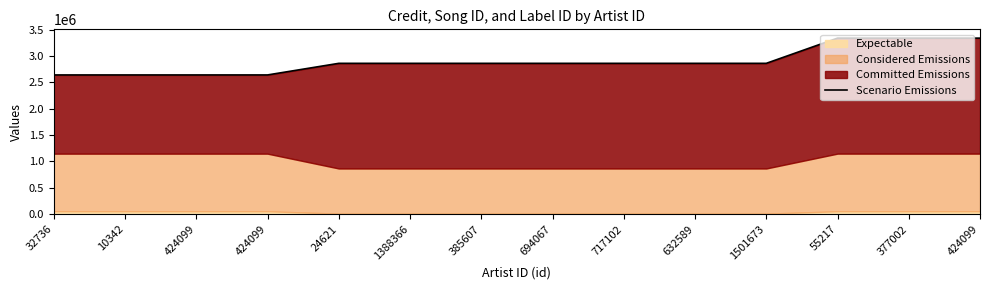

At which category does the chart reach its minimum across all series?

32736